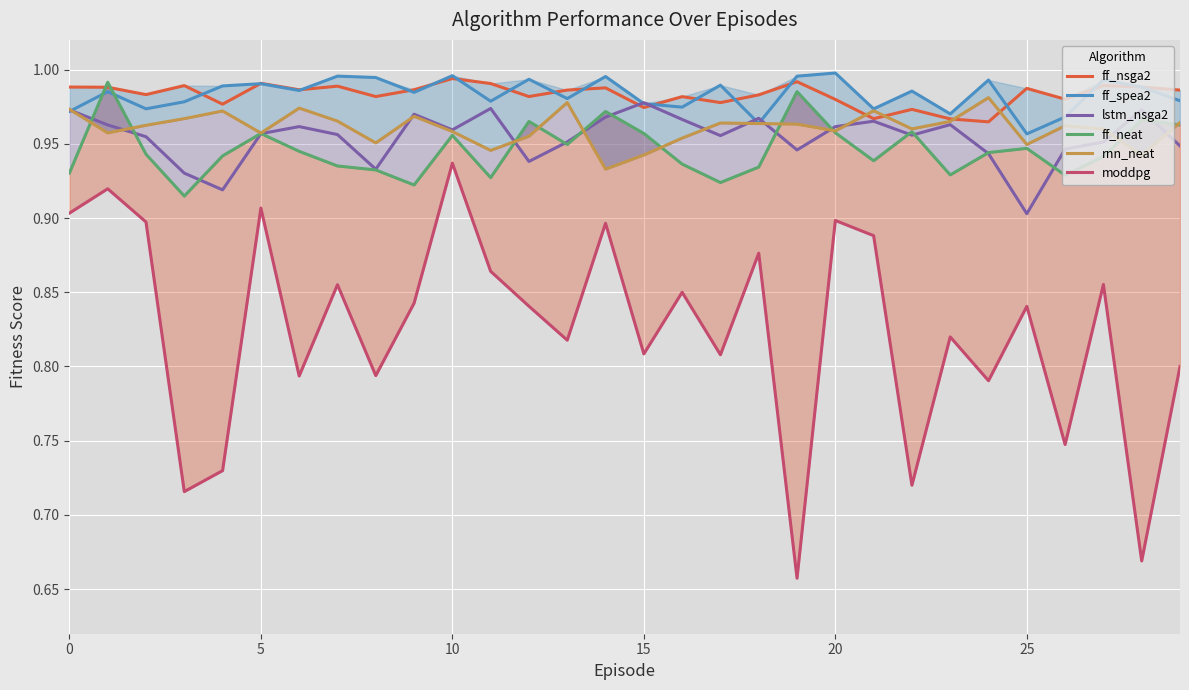

The value of moddpg at 8 is 1.2. True or false?

False